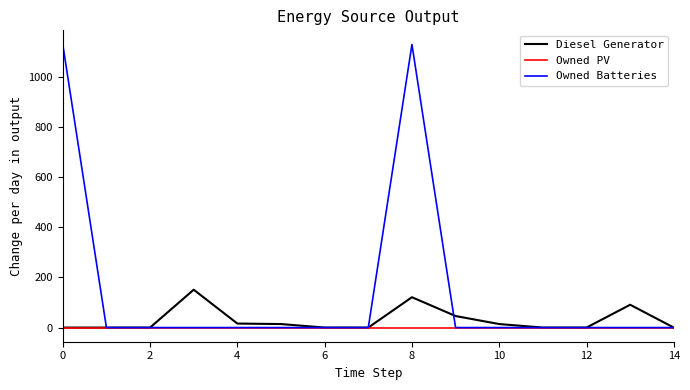

List the series in order of their overall mean, highest first.

Owned Batteries, Diesel Generator, Owned PV